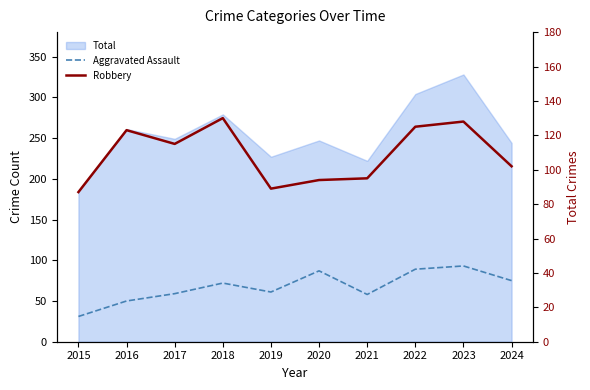

What is the spread (max minus min) of values at 2015?

56